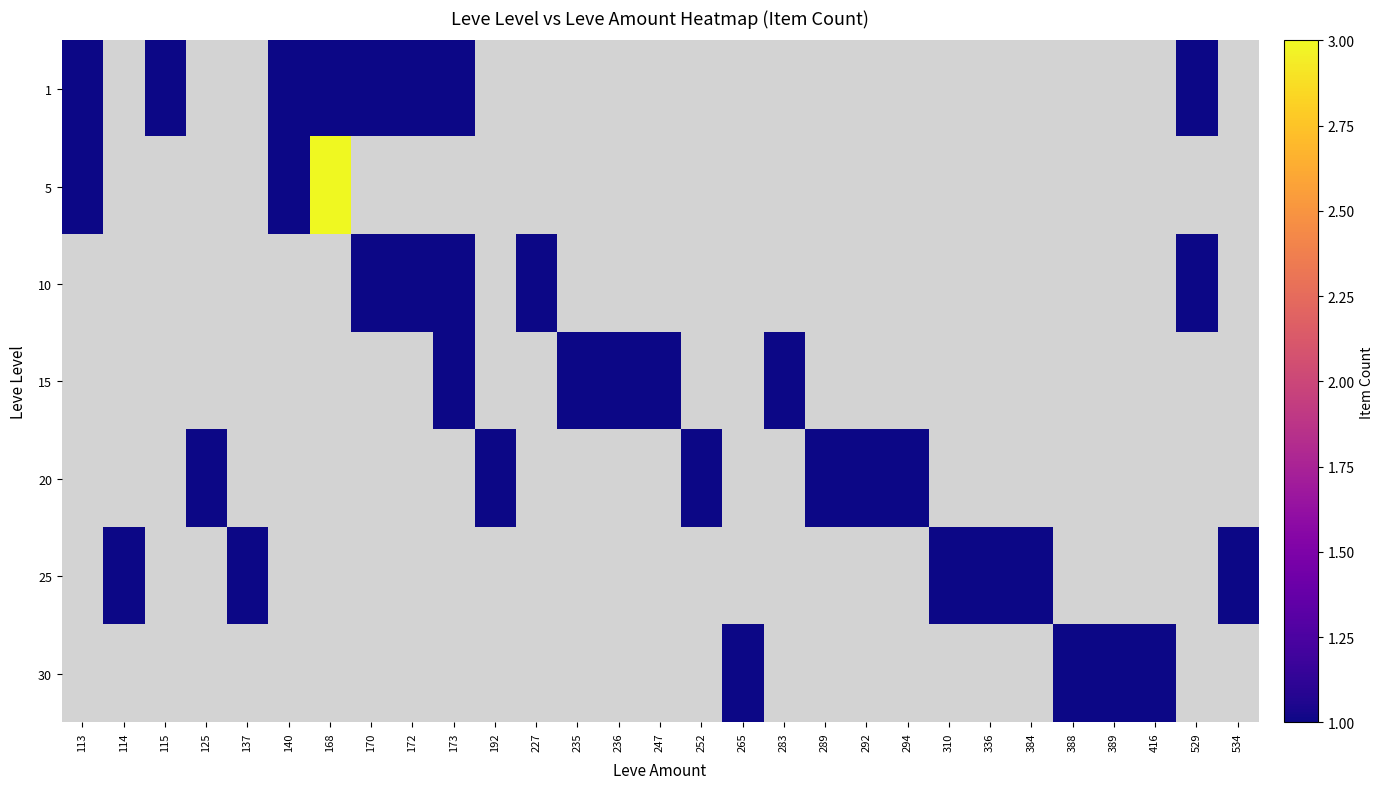

At which label does 5 reach its minimum?

113